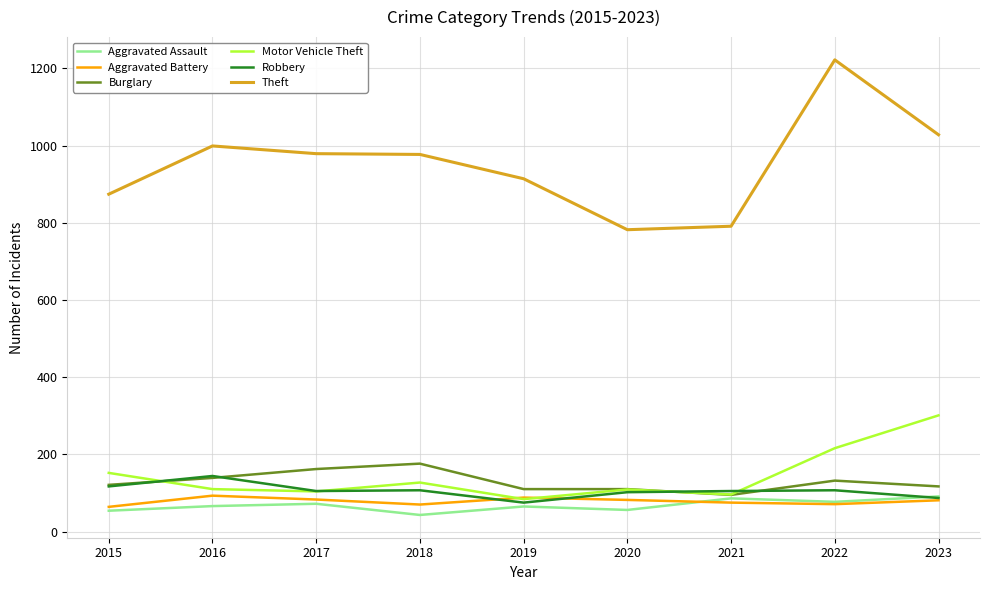

True or false: Robbery and Motor Vehicle Theft intersect in this chart.

True